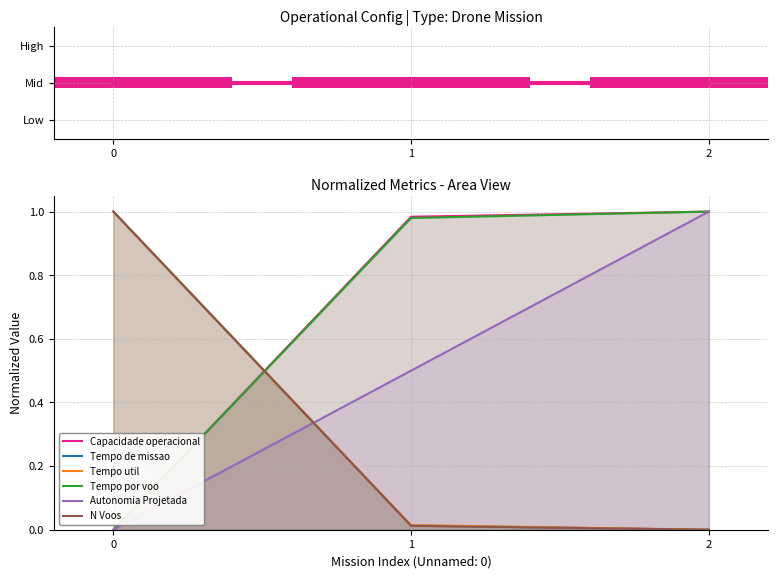

The Tempo de missao [h] series shows 1.0 at 0. True or false?

True